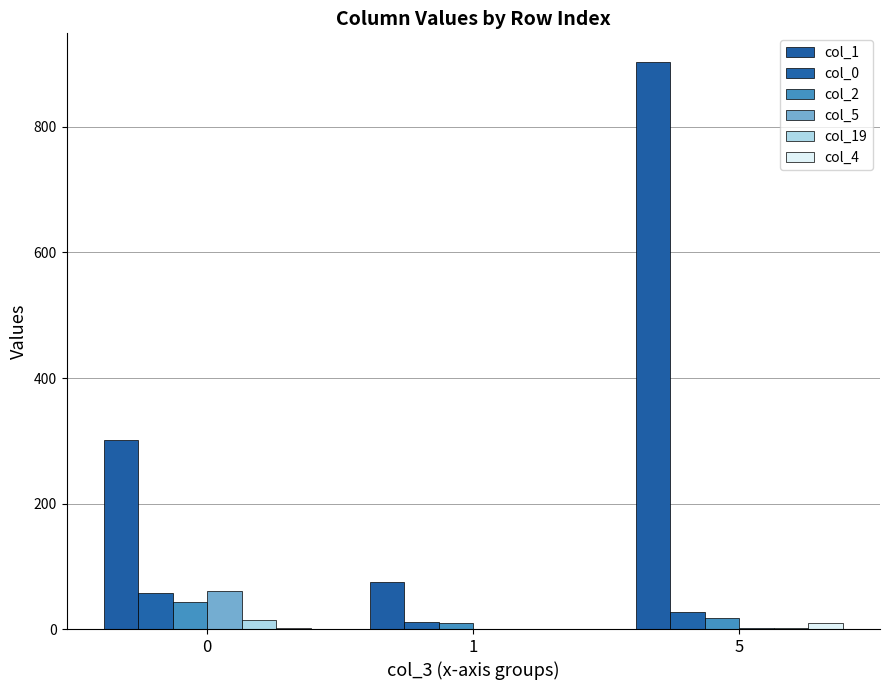

Which has a higher value, 0 or 5?

5